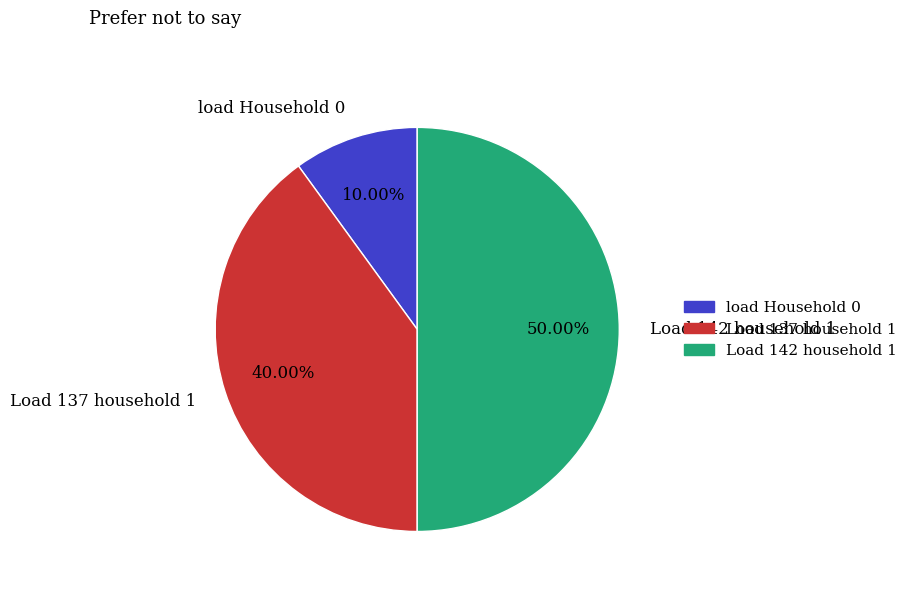

True or false: Load 137 household 1 accounts for 53% of the total.

False